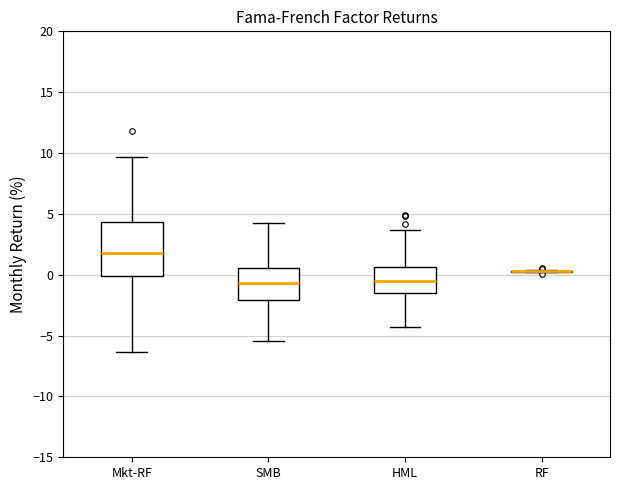

Reading left to right, transcribe this box plot: for each box, give where its median line is, the range the box spans, and where its two whiskers end, as read against the y-axis. The values are not printed on the chart, so give them approximately, as read against the axis.

Mkt-RF: median 1.5, box 0.0 to 4.5, whiskers -6.5 to 9.5
SMB: median -0.5, box -2.0 to 0.5, whiskers -5.5 to 4.5
HML: median -0.5, box -1.5 to 0.5, whiskers -4.5 to 3.5
RF: box collapsed to a line at 0.5, whiskers 0.0 to 0.5